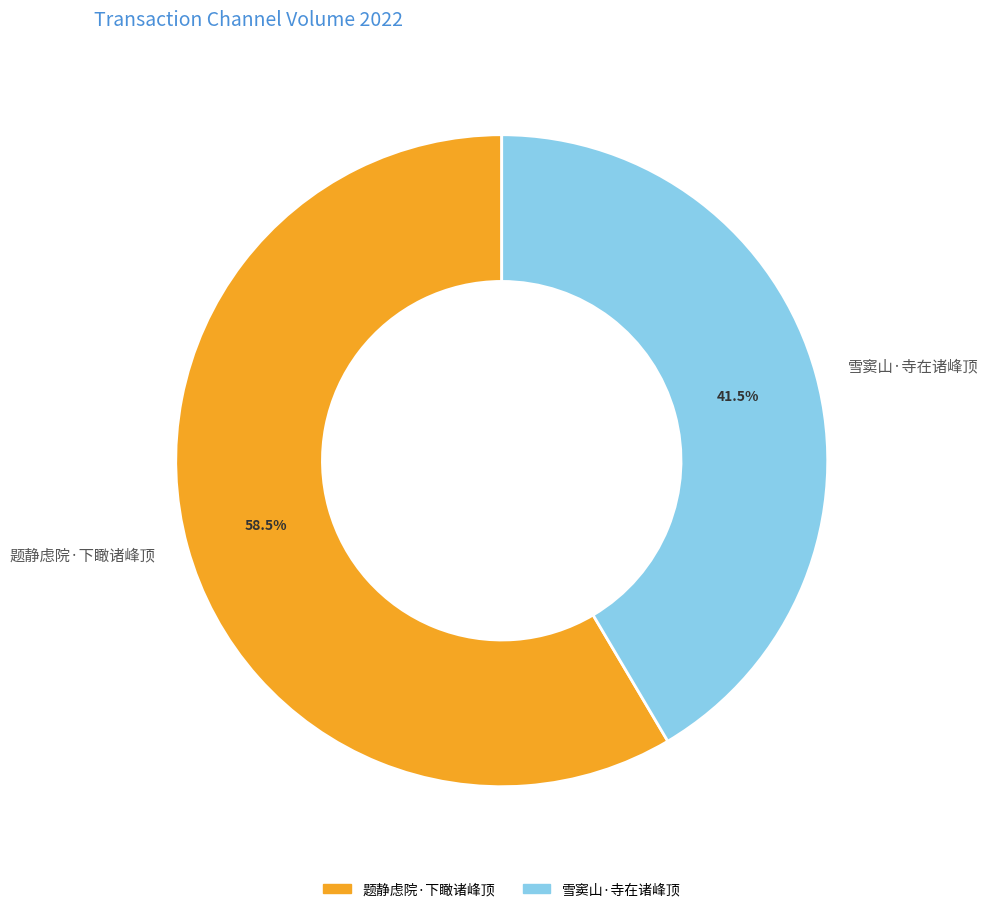

What percentage do 题静虑院·下瞰诸峰顶 and 雪窦山·寺在诸峰顶 together represent?

100.0%